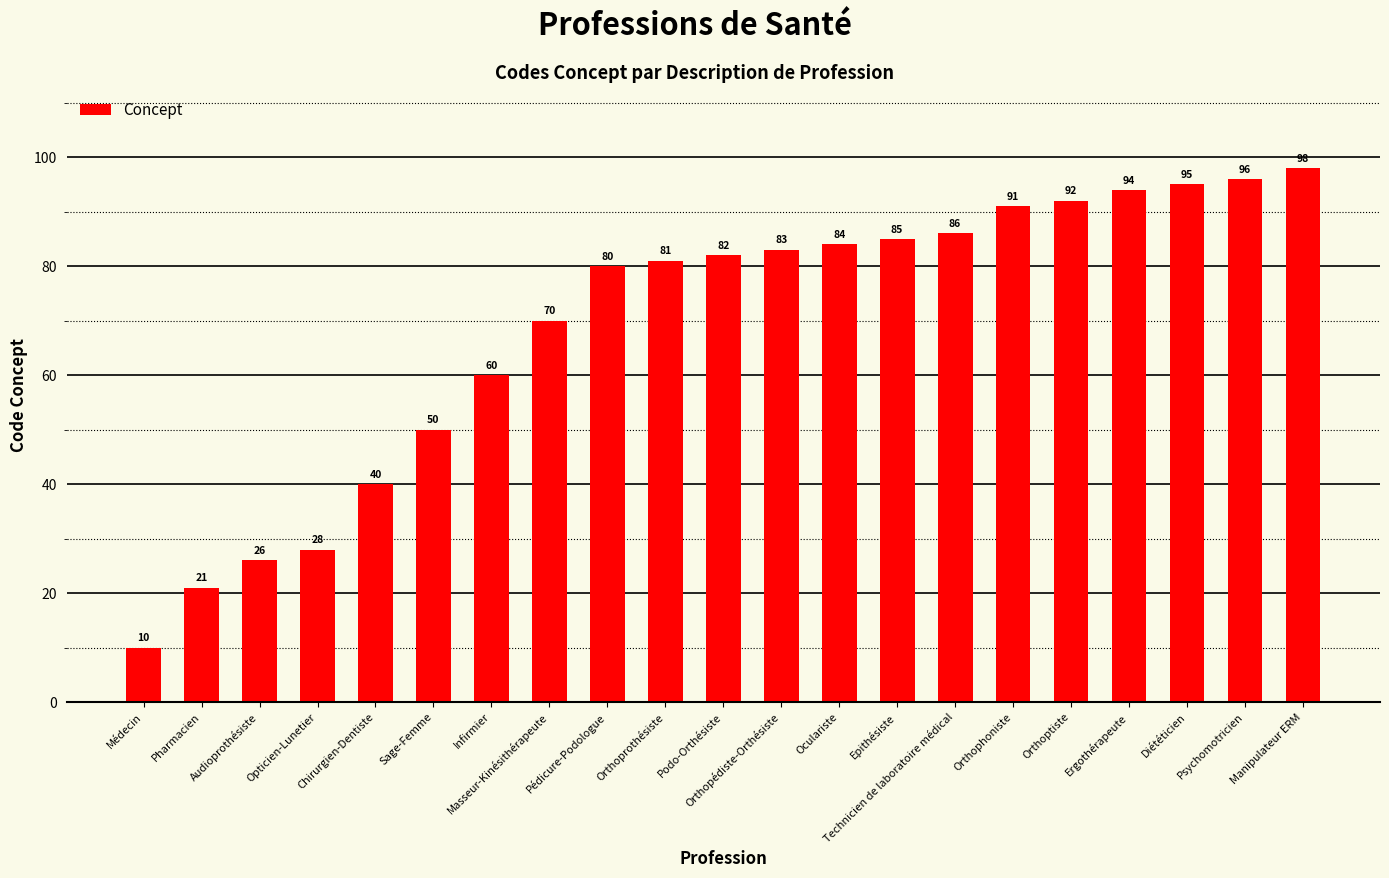

Reading right to left, list all the values displayed in this chart.

Manipulateur ERM=98	Psychomotricien=96	Diététicien=95	Ergothérapeute=94	Orthoptiste=92	Orthophoniste=91	Technicien de laboratoire médical=86	Epithésiste=85	Oculariste=84	Orthopédiste-Orthésiste=83	Podo-Orthésiste=82	Orthoprothésiste=81	Pédicure-Podologue=80	Masseur-Kinésithérapeute=70	Infirmier=60	Sage-Femme=50	Chirurgien-Dentiste=40	Opticien-Lunetier=28	Audioprothésiste=26	Pharmacien=21	Médecin=10